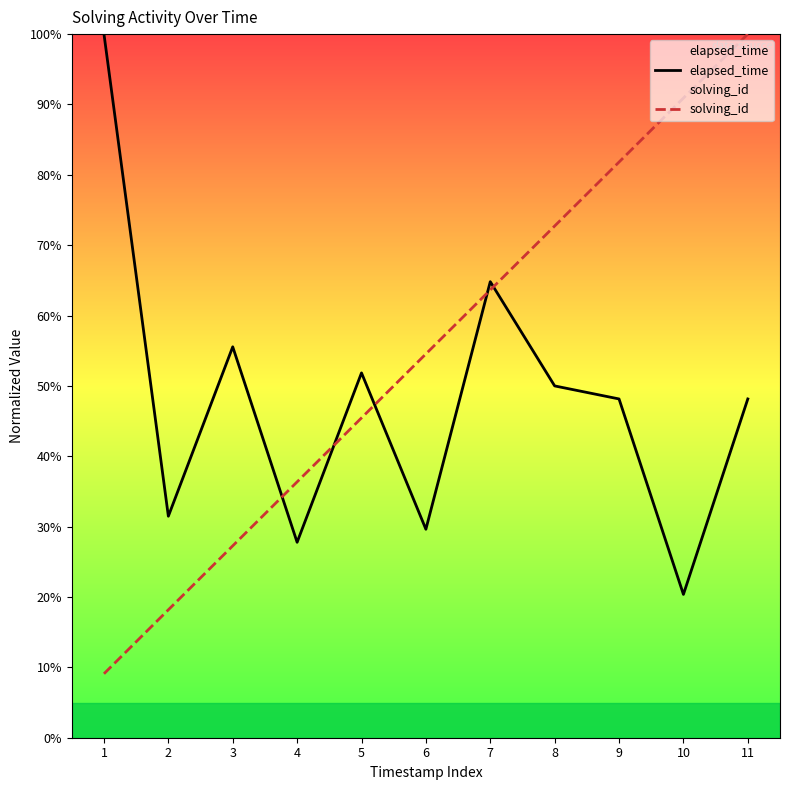

What is the difference between the maximum and minimum values in the solving_id series?

90.9